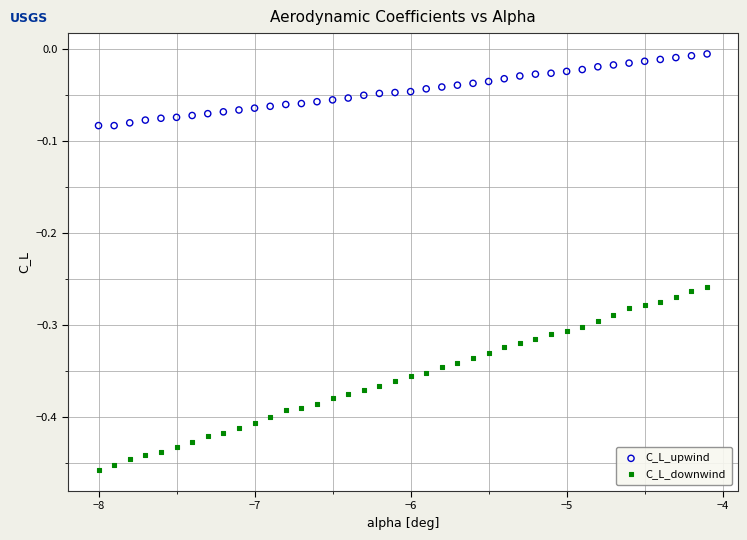

Which series has the largest Y range (max minus min)?

C_L_downwind